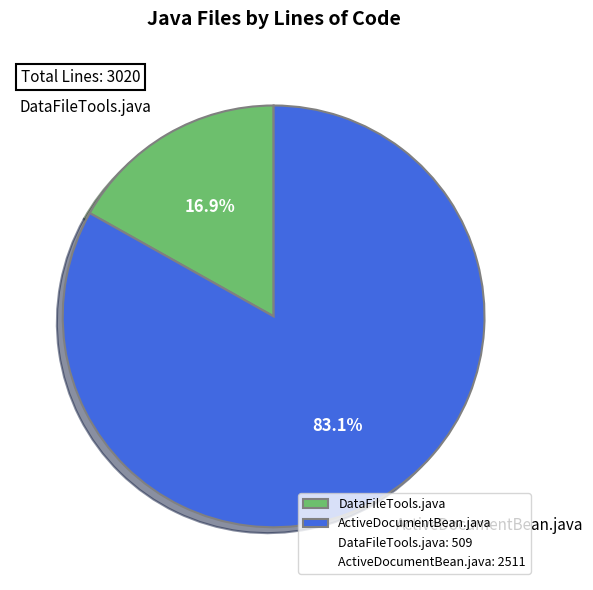

Which has a higher value, ActiveDocumentBean.java or DataFileTools.java?

ActiveDocumentBean.java